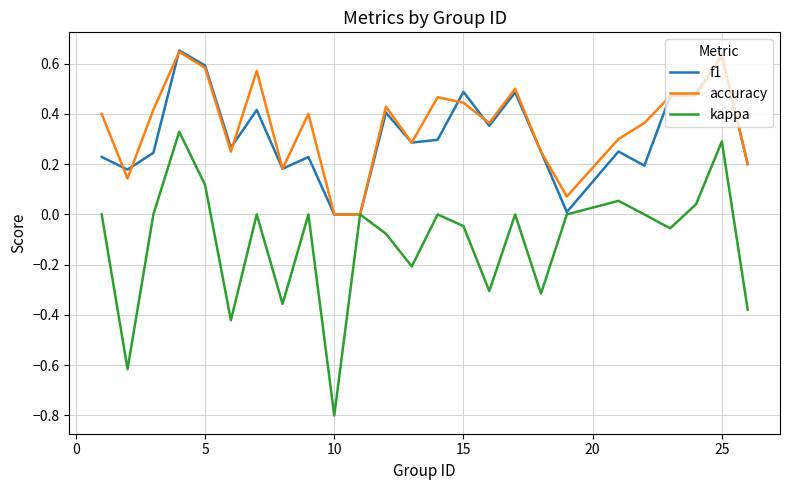

How many accuracy values are between 0 and 1?

25